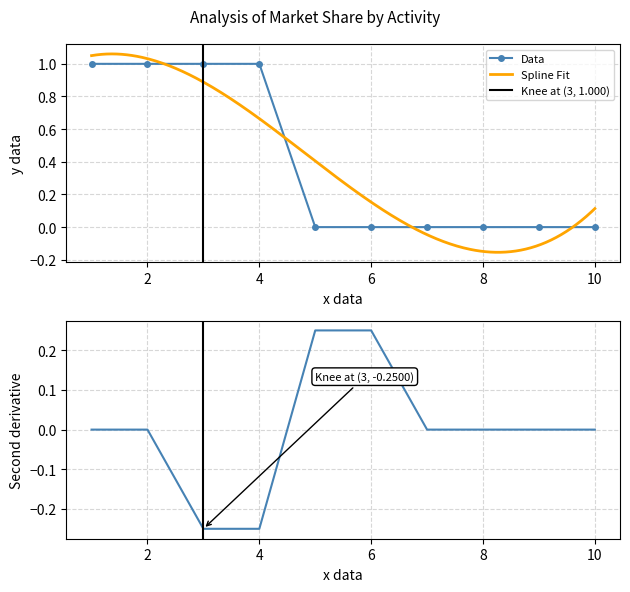

True or false: Data has a value of 0 at 6.

True